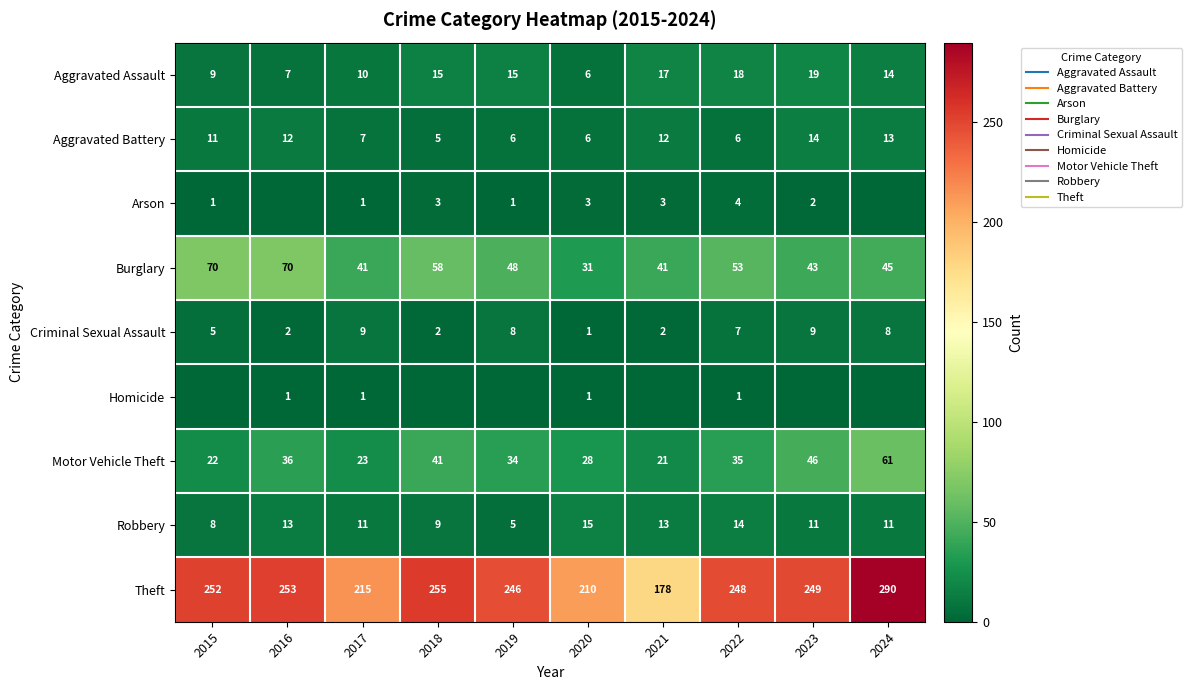

At which label does Criminal Sexual Assault first exceed 7?

2017